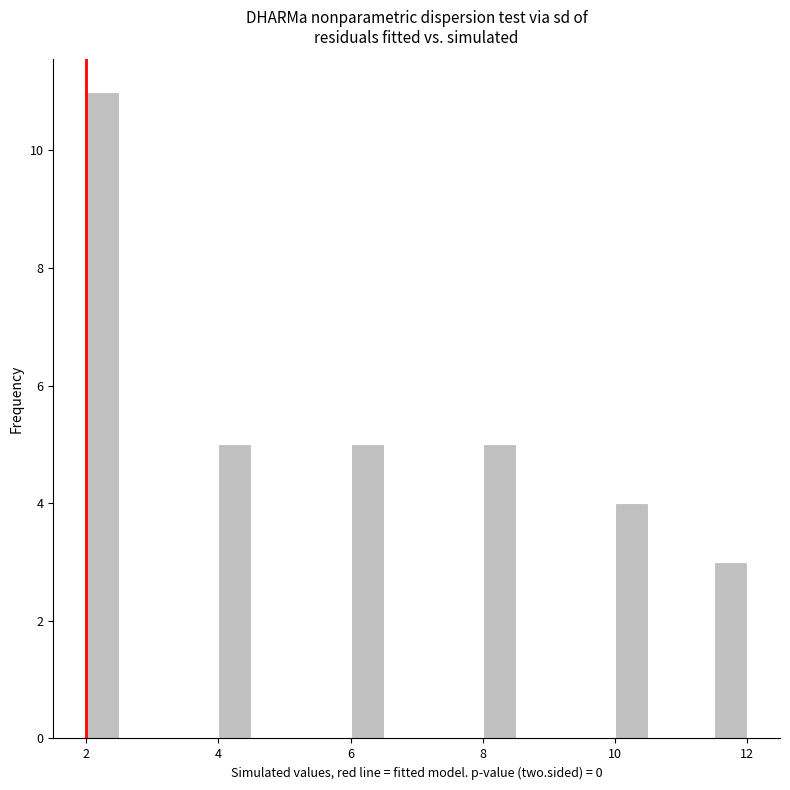

Around what value on the x-axis is the tallest bar? Give the approximate position of its centre, as read against the axis.

2.2